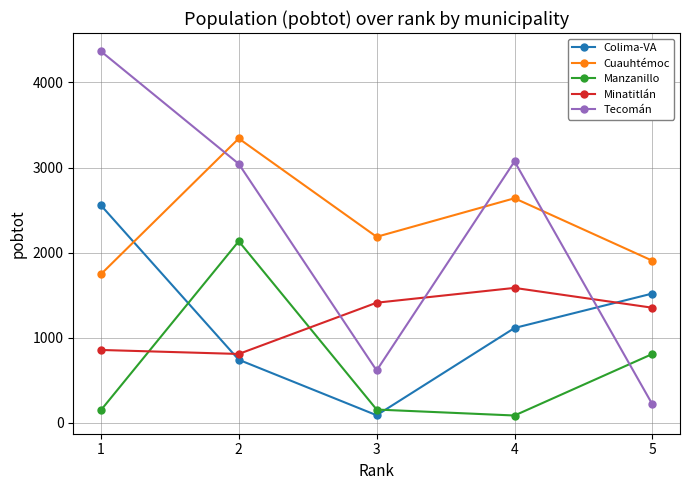

Rank the categories by Cuauhtémoc value from highest to lowest.

2, 4, 3, 5, 1